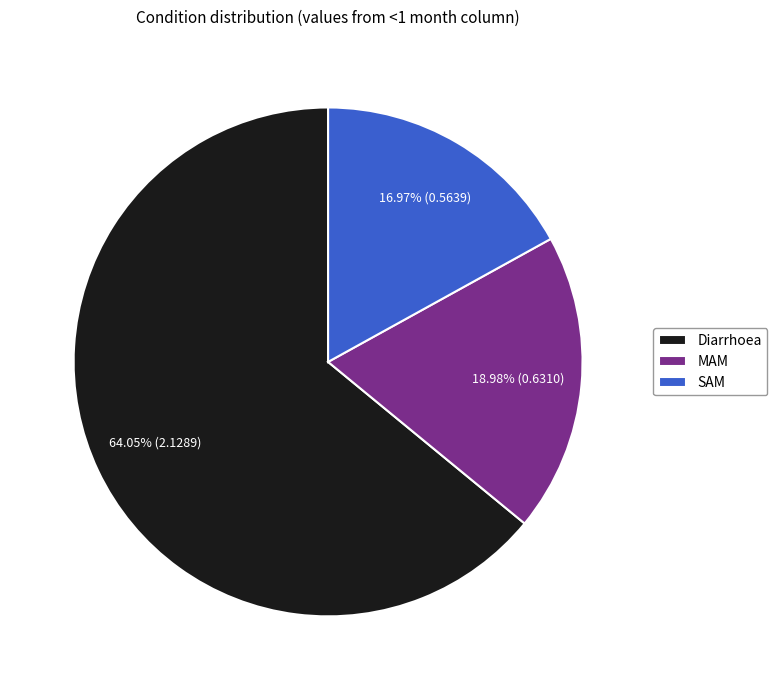

Is it true that SAM is 17% of the pie?

True